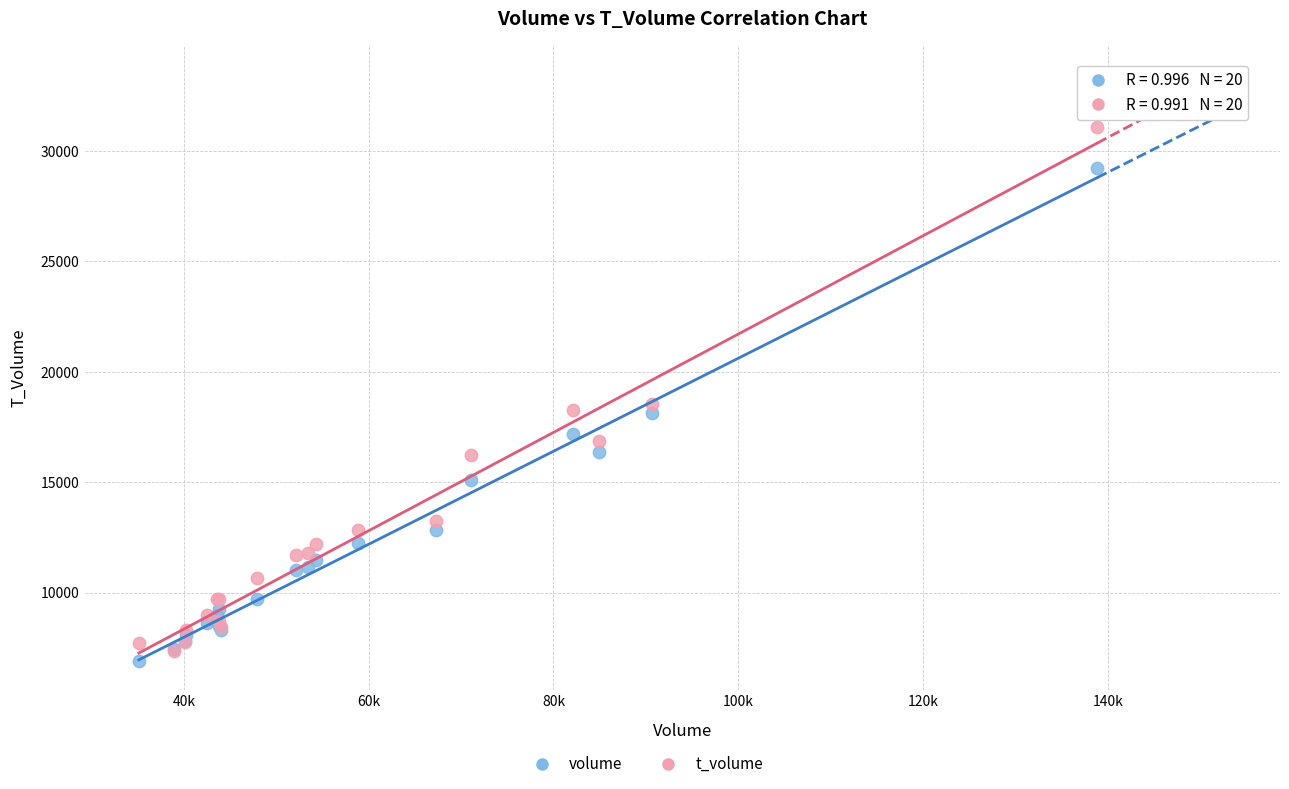

Which series contains the highest Y value?

t_volume